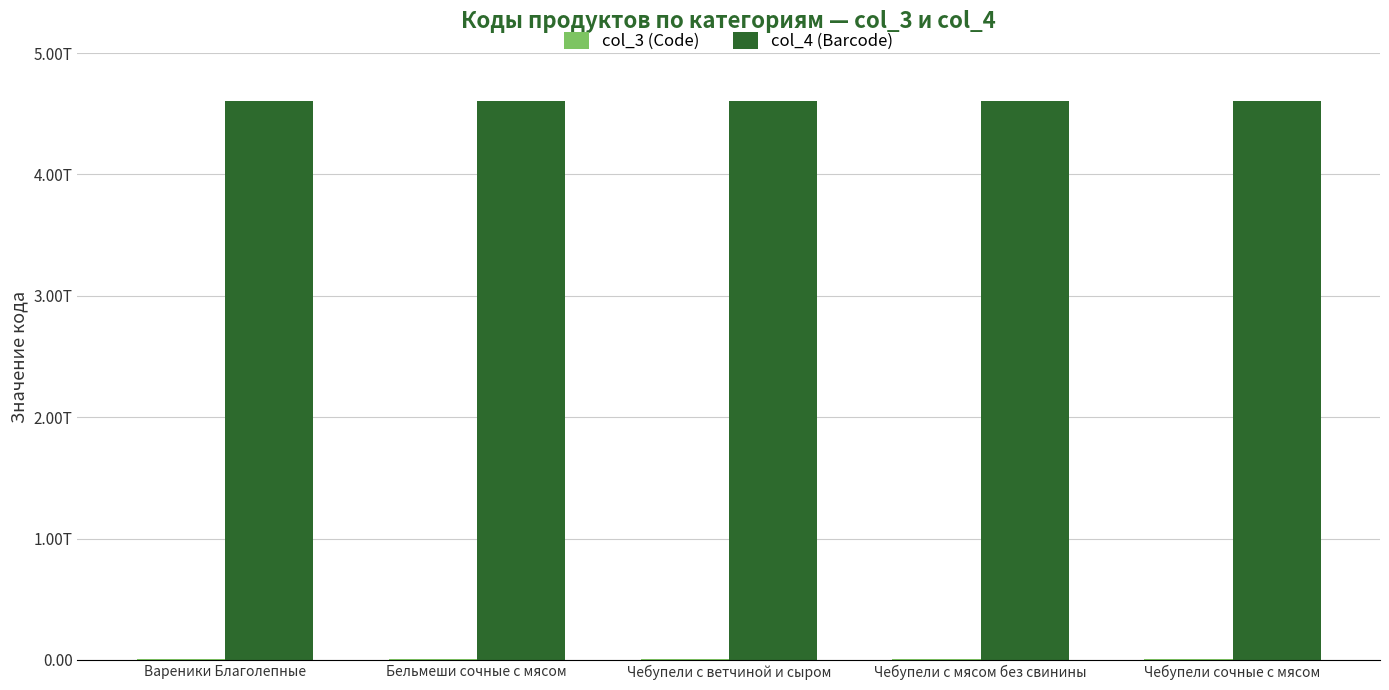

True or false: col_4 (Barcode) has a value of 4607111033444 at Чебупели сочные с мясом.

True